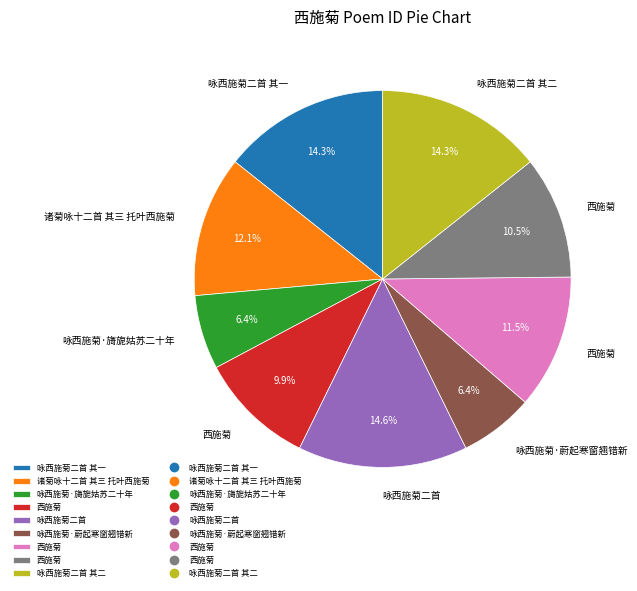

Does any single category account for the majority?

No